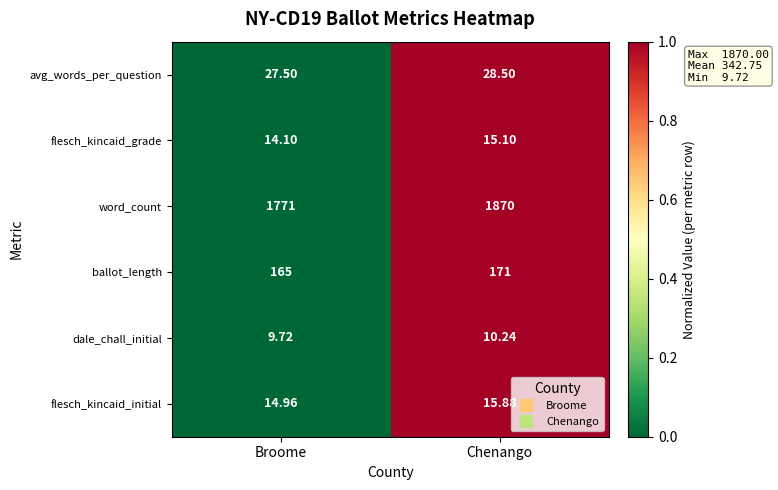

Which category has the highest value in the ballot_length series?

Chenango